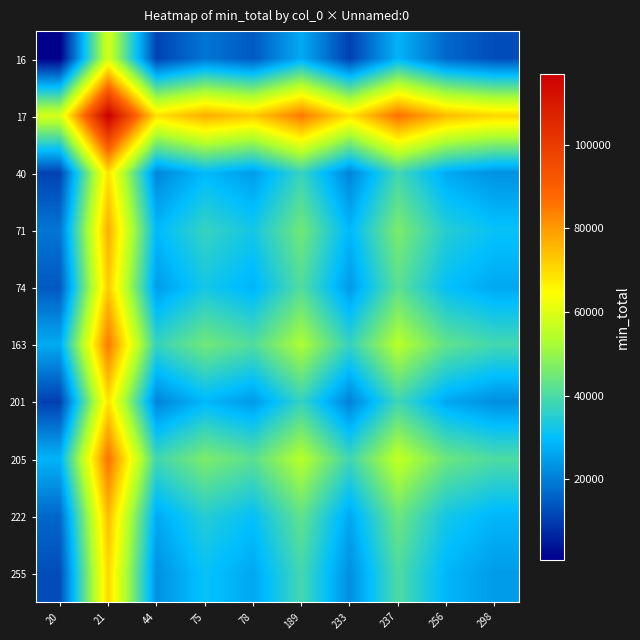

Reading left to right, transcribe all the data shown in this chart.

16: 20=779.0	21=58856.0	44=11015.0	75=18917.5	78=14519.0	189=26905.0	233=10696.5	237=28290.0	256=16703.5	298=12701.0
17: 20=58856.0	21=116933.0	44=69092.0	75=76994.5	78=72596.0	189=84982.0	233=68773.5	237=86367.0	256=74780.5	298=70778.0
40: 20=11015.0	21=69092.0	44=21251.0	75=29153.5	78=24755.0	189=37141.0	233=20932.5	237=38526.0	256=26939.5	298=22937.0
71: 20=18917.5	21=76994.5	44=29153.5	75=37056.0	78=32657.5	189=45043.5	233=28835.0	237=46428.5	256=34842.0	298=30839.5
74: 20=14519.0	21=72596.0	44=24755.0	75=32657.5	78=28259.0	189=40645.0	233=24436.5	237=42030.0	256=30443.5	298=26441.0
163: 20=26905.0	21=84982.0	44=37141.0	75=45043.5	78=40645.0	189=53031.0	233=36822.5	237=54416.0	256=42829.5	298=38827.0
201: 20=10696.5	21=68773.5	44=20932.5	75=28835.0	78=24436.5	189=36822.5	233=20614.0	237=38207.5	256=26621.0	298=22618.5
205: 20=28290.0	21=86367.0	44=38526.0	75=46428.5	78=42030.0	189=54416.0	233=38207.5	237=55801.0	256=44214.5	298=40212.0
222: 20=16703.5	21=74780.5	44=26939.5	75=34842.0	78=30443.5	189=42829.5	233=26621.0	237=44214.5	256=32628.0	298=28625.5
255: 20=12701.0	21=70778.0	44=22937.0	75=30839.5	78=26441.0	189=38827.0	233=22618.5	237=40212.0	256=28625.5	298=24623.0